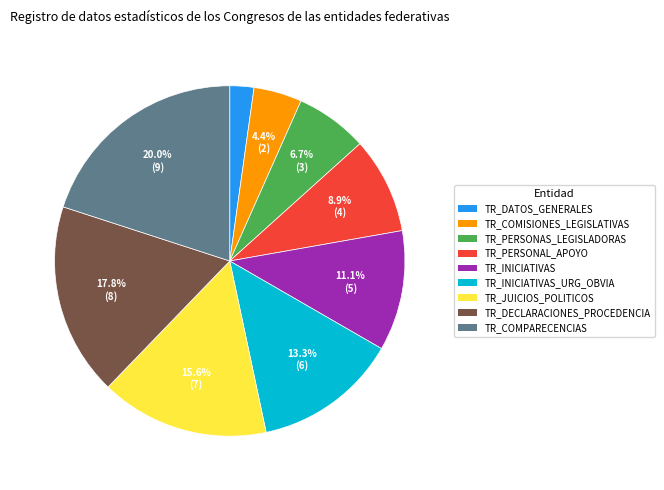

Is there any slice that represents more than half of the pie?

No